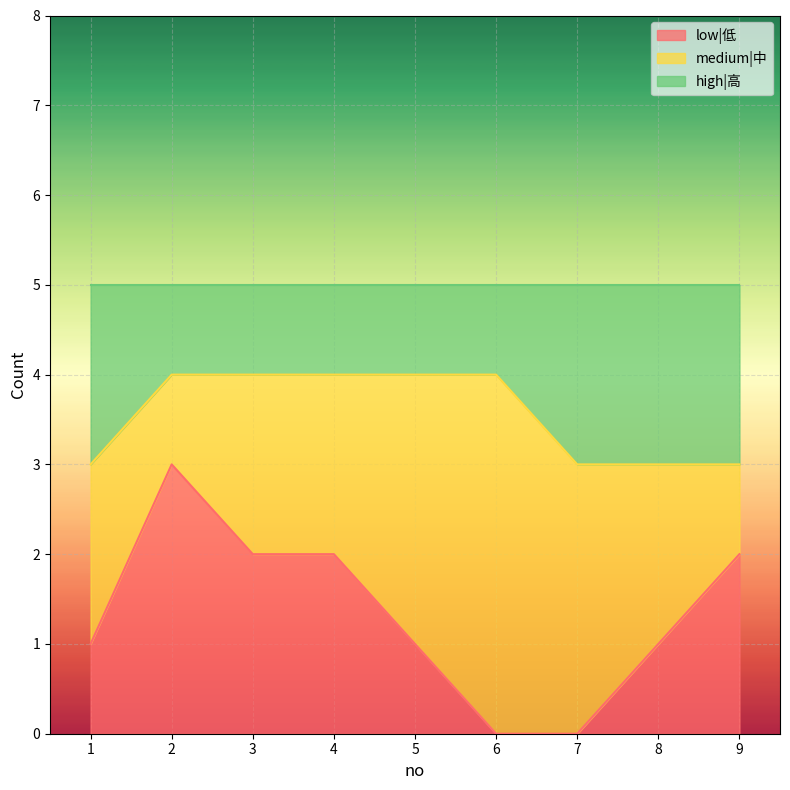

At which category does the chart reach its peak across all series?

2